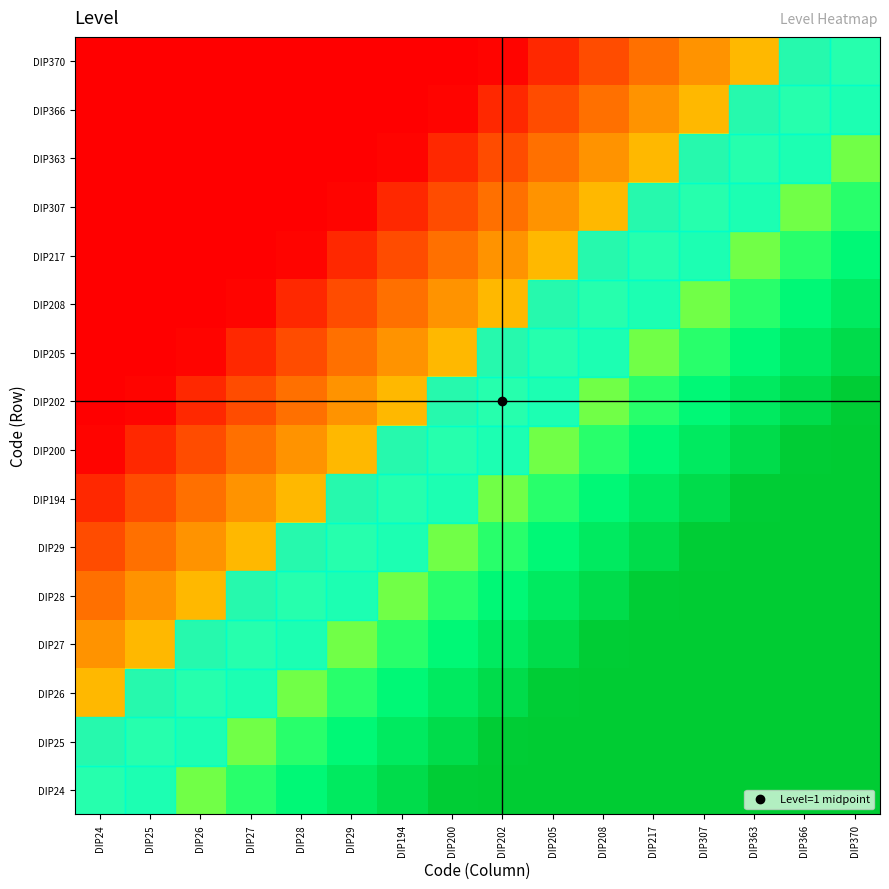

What is the difference between the highest and lowest values at DIP370?

0.5